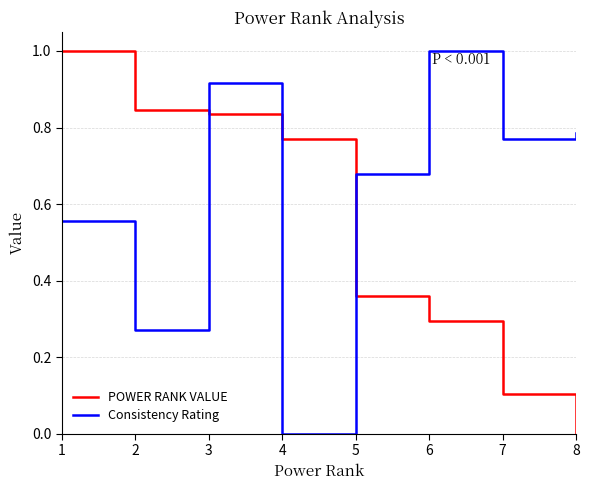

How many values in the Consistency Rating series exceed 0?

7